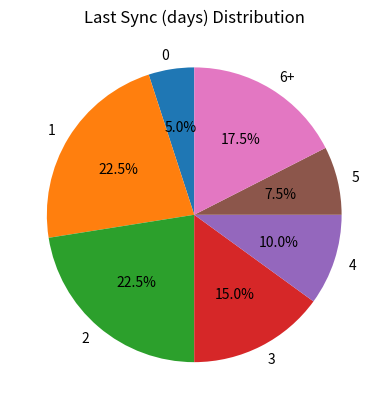

What is the ratio of the value at 5 to the value at 2?

0.3